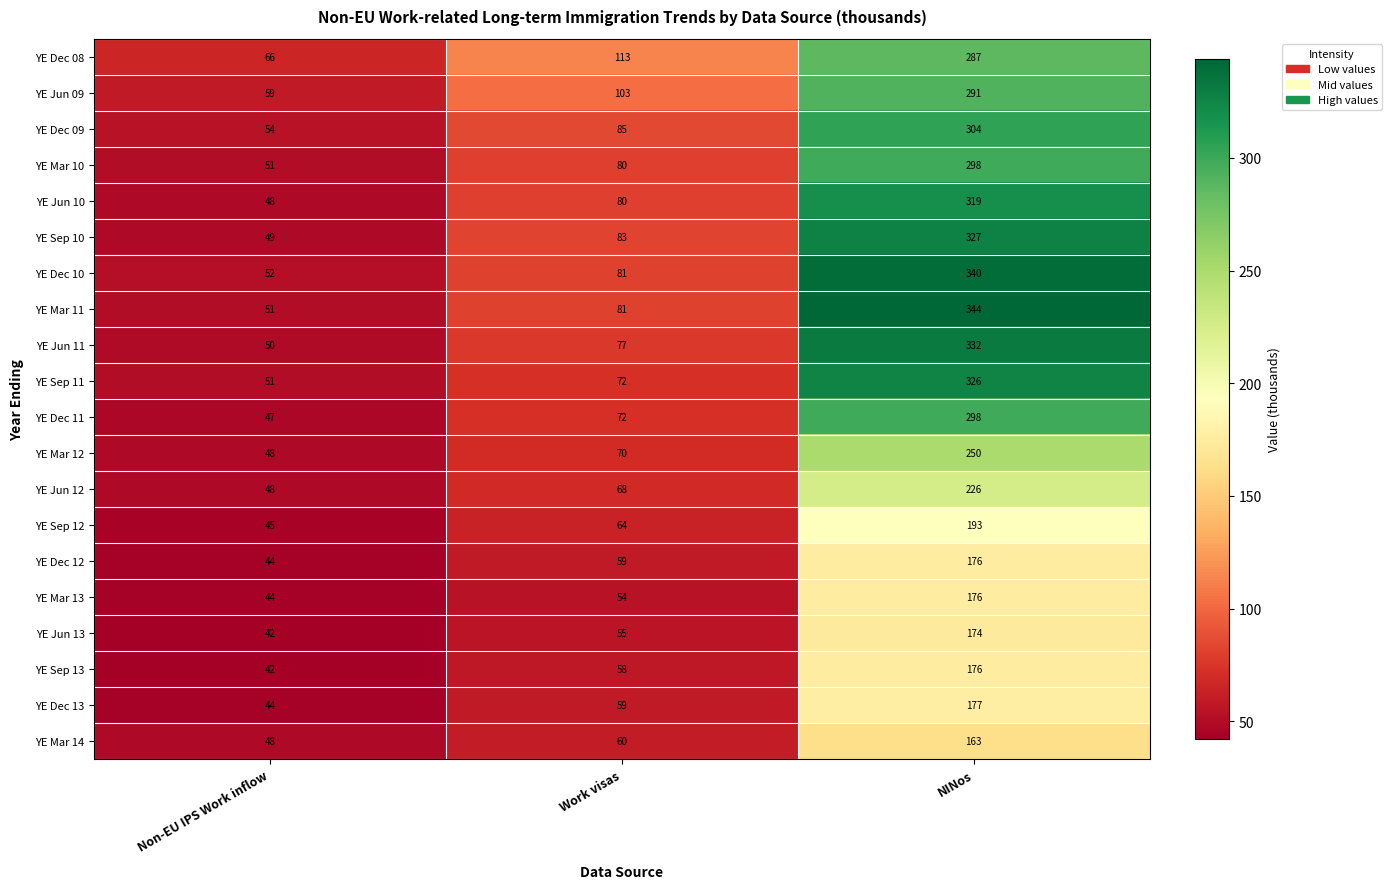

The YE Dec 09 series shows 498 at NINos. True or false?

False